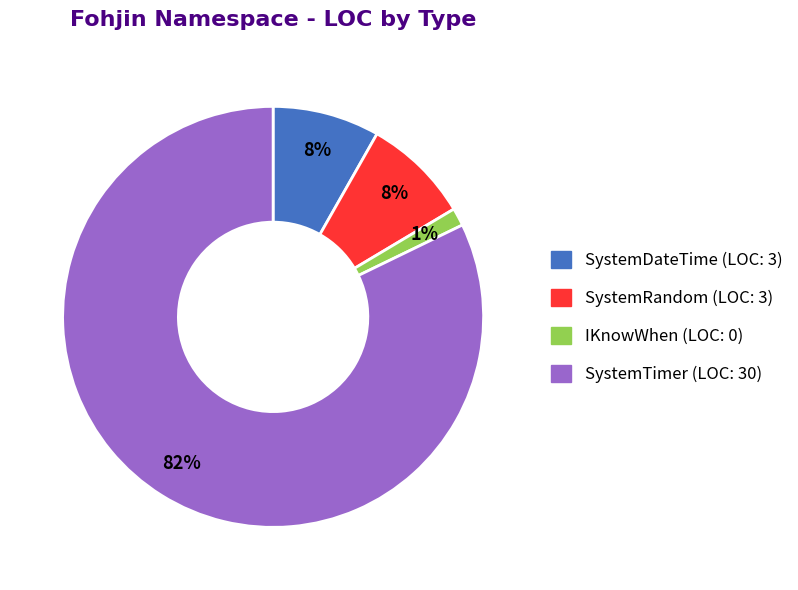

What is the smallest slice in the pie chart?

IKnowWhen